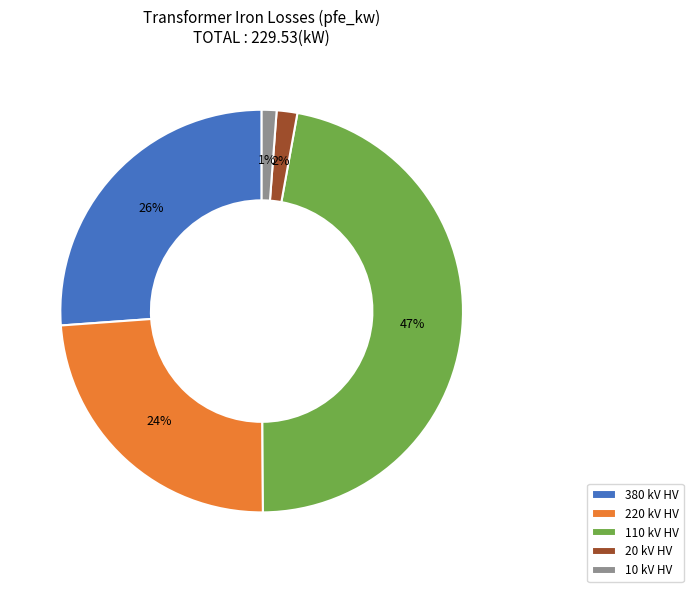

Is there any slice that represents more than half of the pie?

No